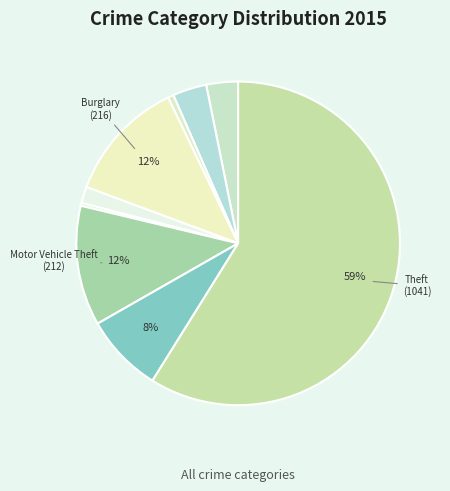

How many slices are in this pie chart?

9